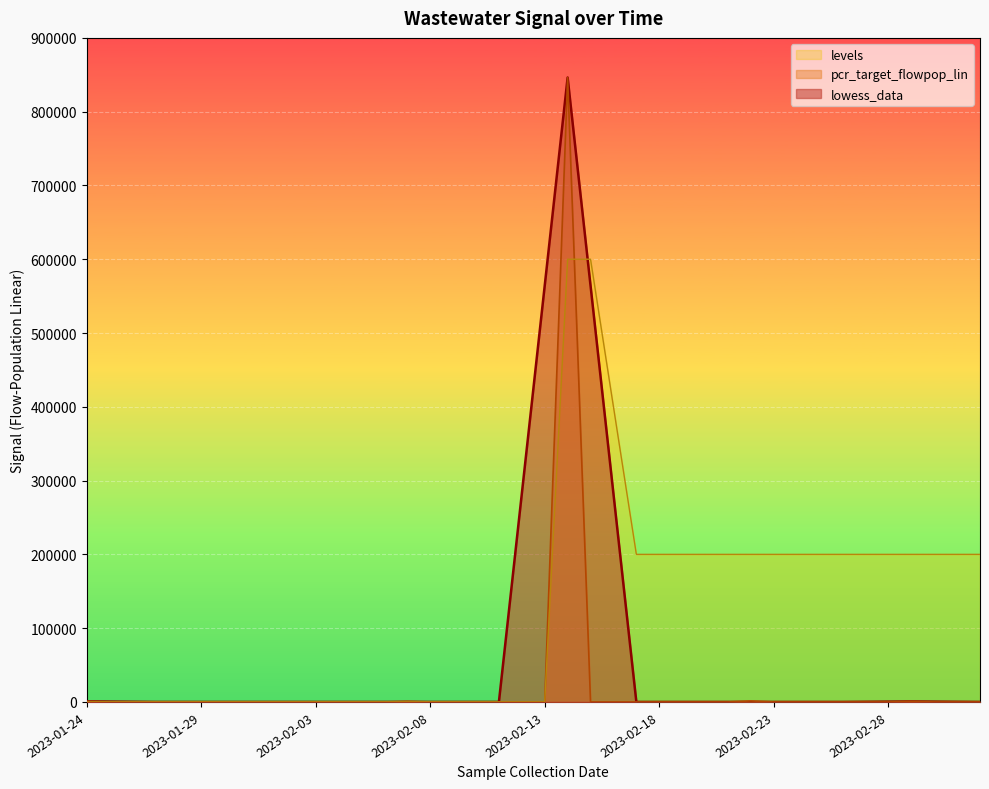

Count the number of categories in the chart.

40